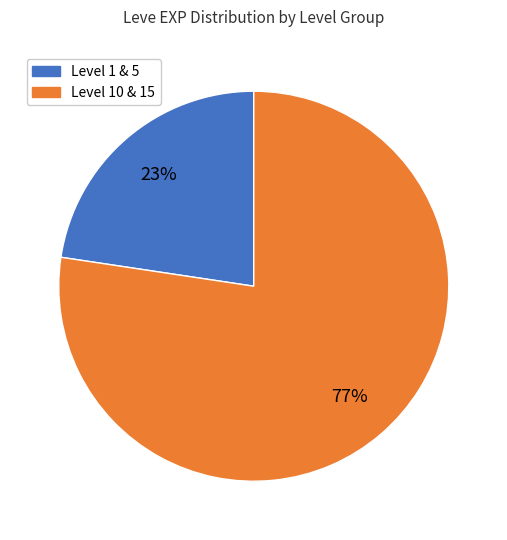

Does any single category account for the majority?

Yes